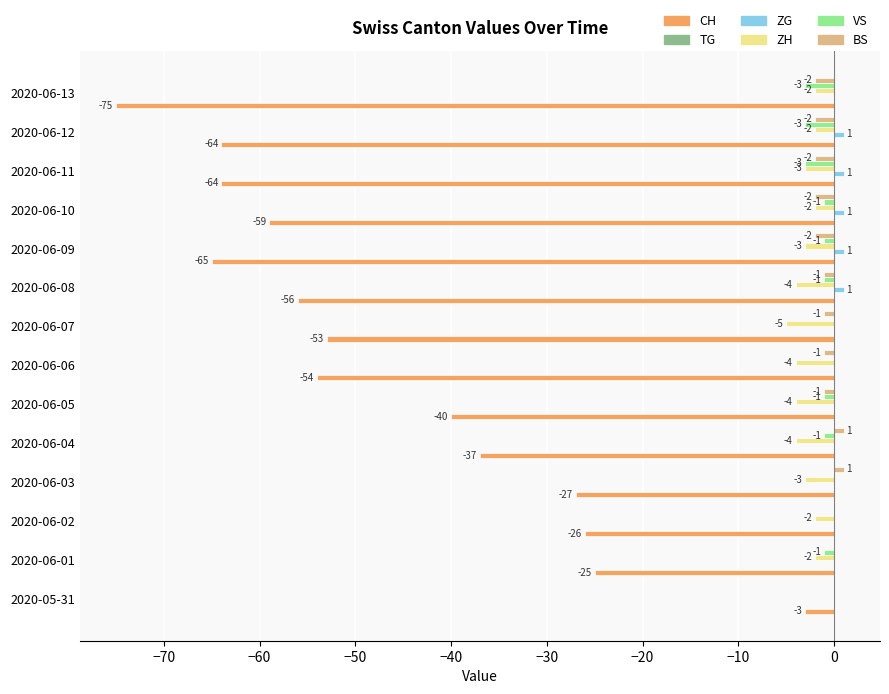

What is the sum of all CH values?

-648